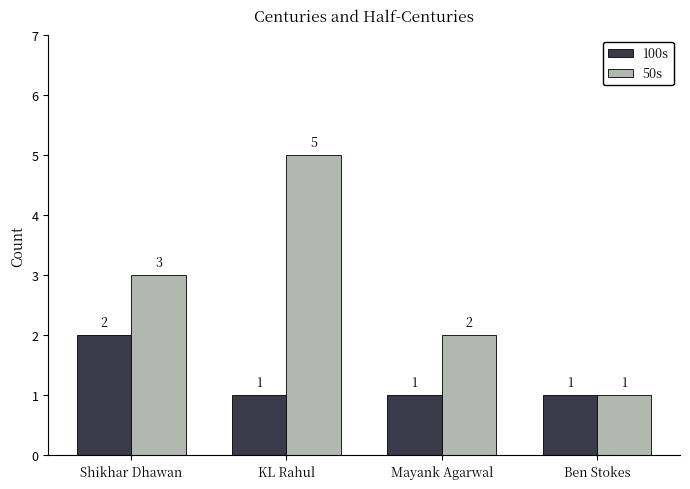

At Mayank Agarwal, list the series in order from largest to smallest.

50s, 100s